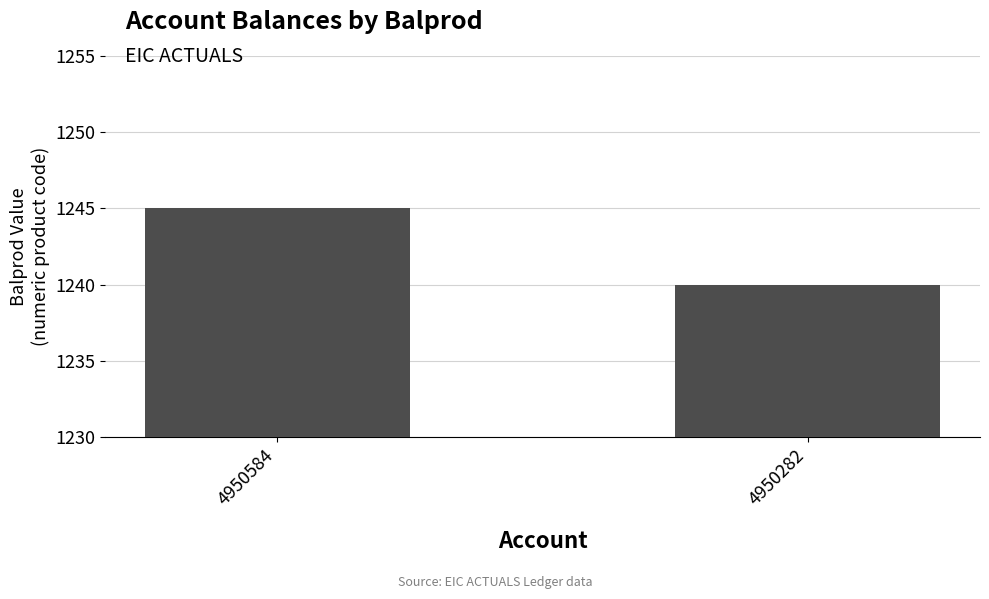

Count the values in the range 1240 to 1245.

2